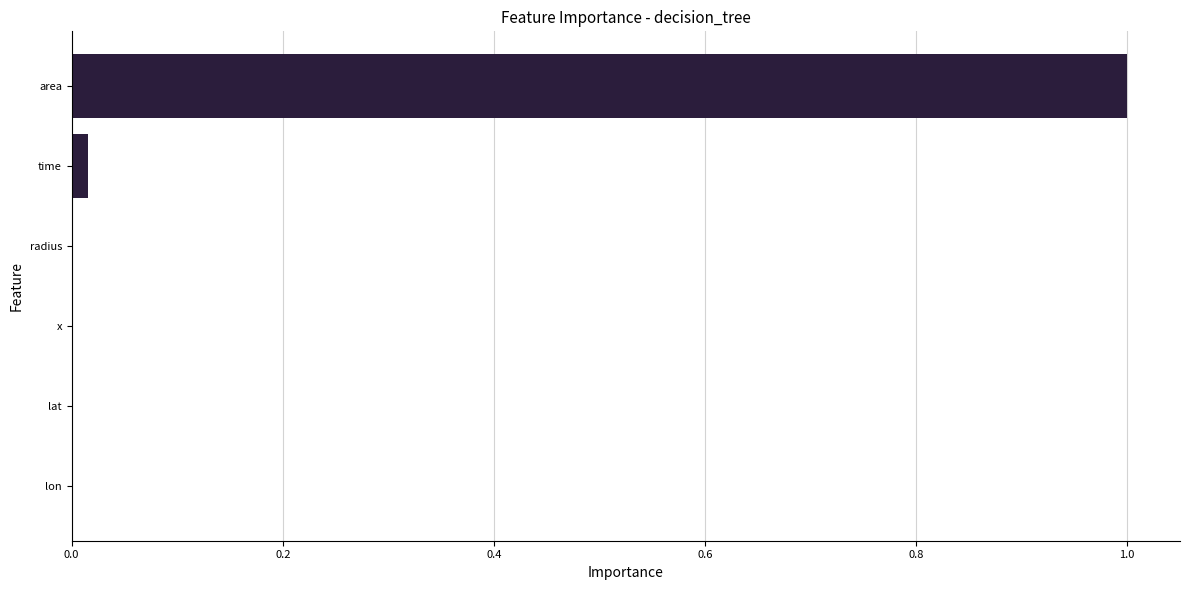

Is it true that the value at area is 0.2?

False